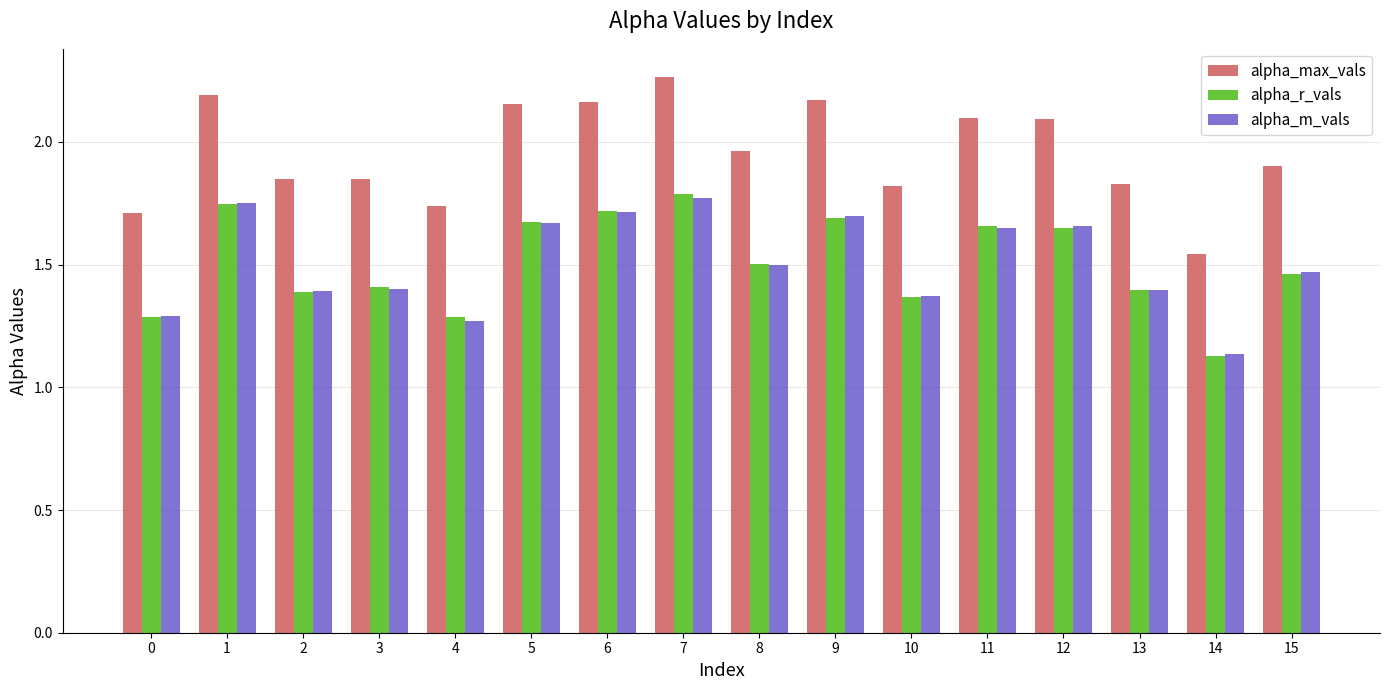

At how many categories does at least one series exceed 1?

16